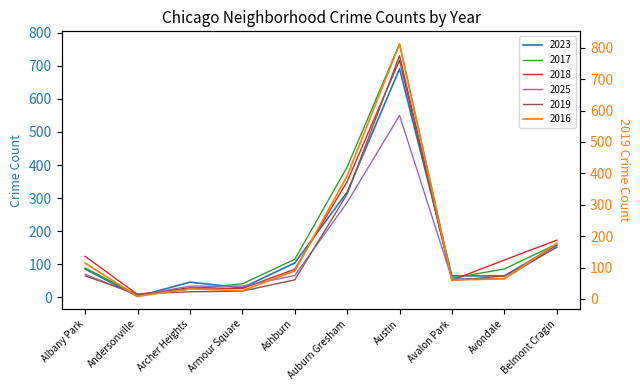

What is the difference between the 2017 values at Armour Square and Archer Heights?

16